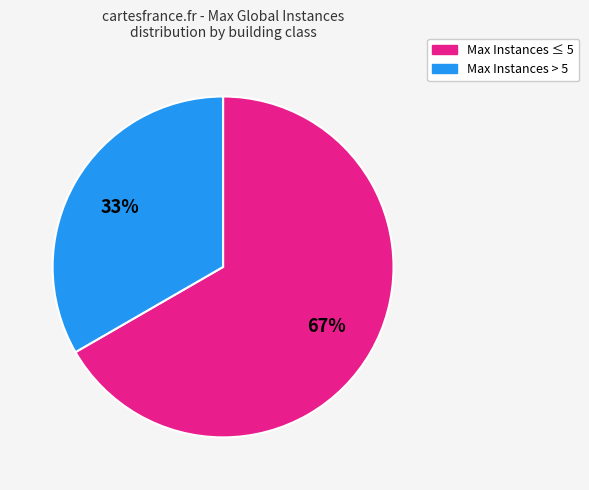

Does any single category account for the majority?

Yes